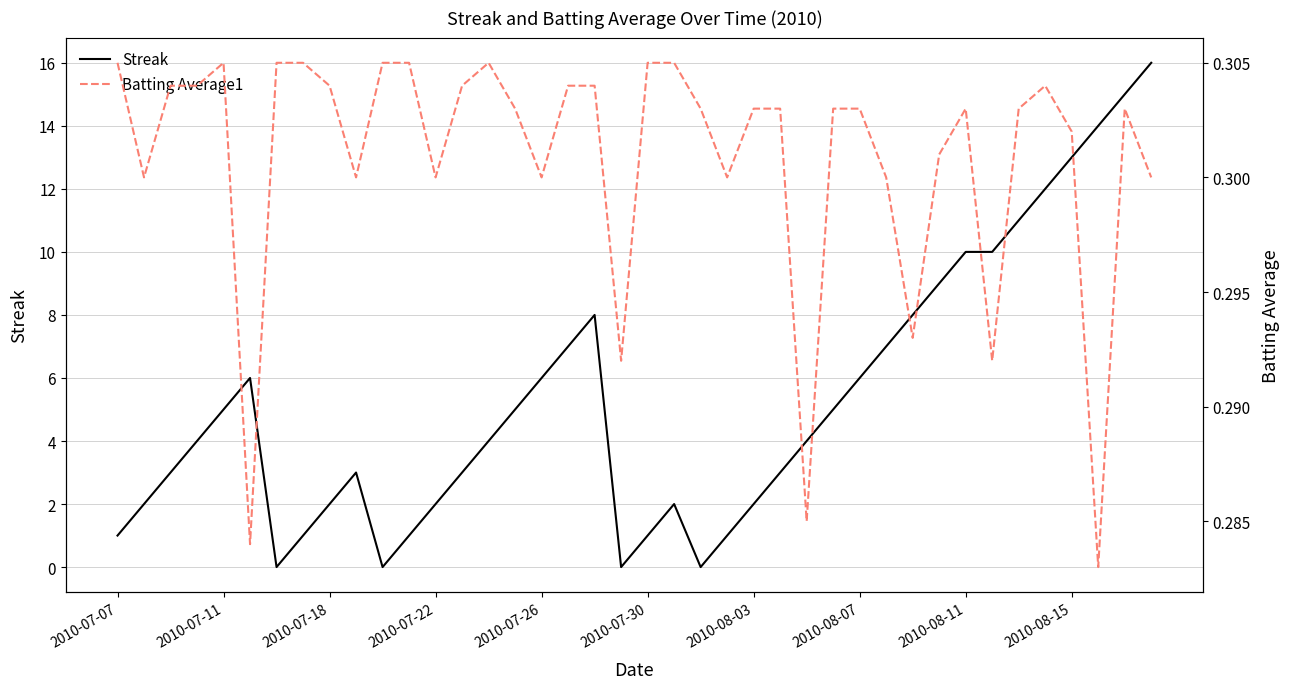

Reading right to left, transcribe all the data shown in this chart.

Streak: 16.0	15.0	14.0	13.0	12.0	11.0	10.0	10.0	9.0	8.0	7.0	6.0	5.0	4.0	3.0	2.0	1.0	0.0	2.0	1.0	0.0	8.0	7.0	6.0	5.0	4.0	3.0	2.0	1.0	0.0	3.0	2.0	1.0	0.0	6.0	5.0	4.0	3.0	2.0	1.0
Batting Average1: 0.3	0.3	0.3	0.3	0.3	0.3	0.3	0.3	0.3	0.3	0.3	0.3	0.3	0.3	0.3	0.3	0.3	0.3	0.3	0.3	0.3	0.3	0.3	0.3	0.3	0.3	0.3	0.3	0.3	0.3	0.3	0.3	0.3	0.3	0.3	0.3	0.3	0.3	0.3	0.3